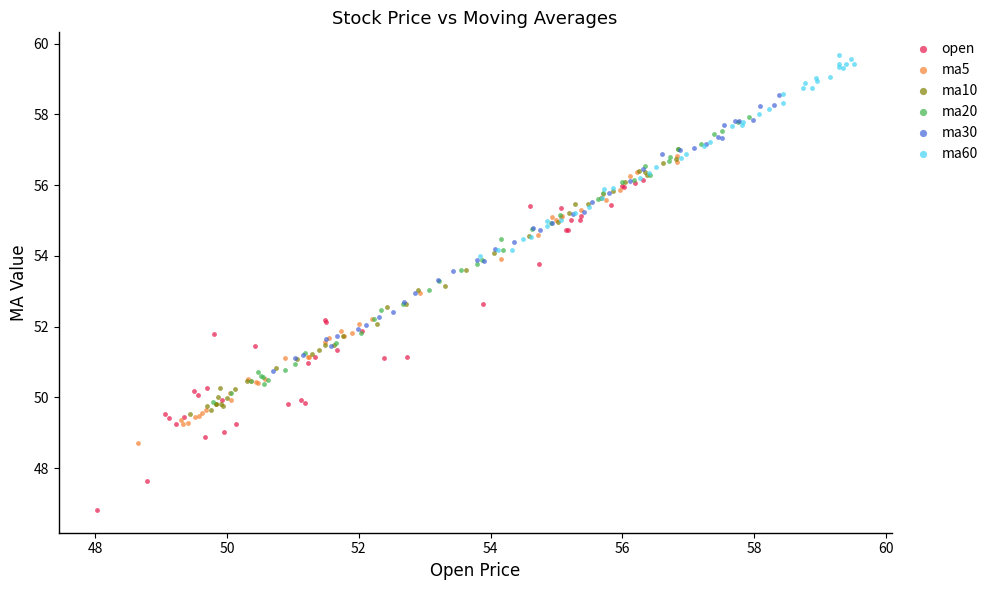

Which series reaches the maximum Y coordinate?

ma60